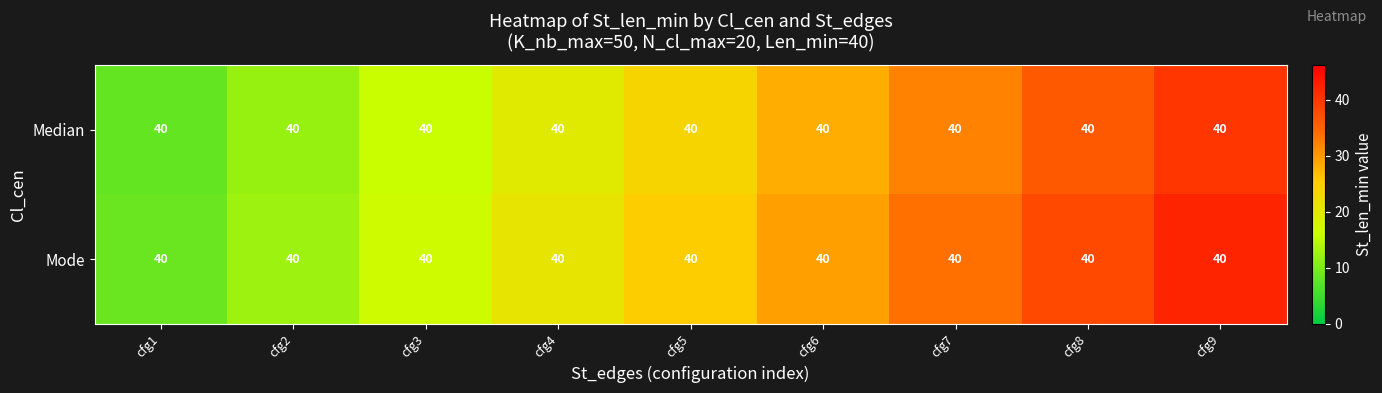

Rank the categories by Mode value from lowest to highest.

cfg1, cfg2, cfg3, cfg4, cfg5, cfg6, cfg7, cfg8, cfg9